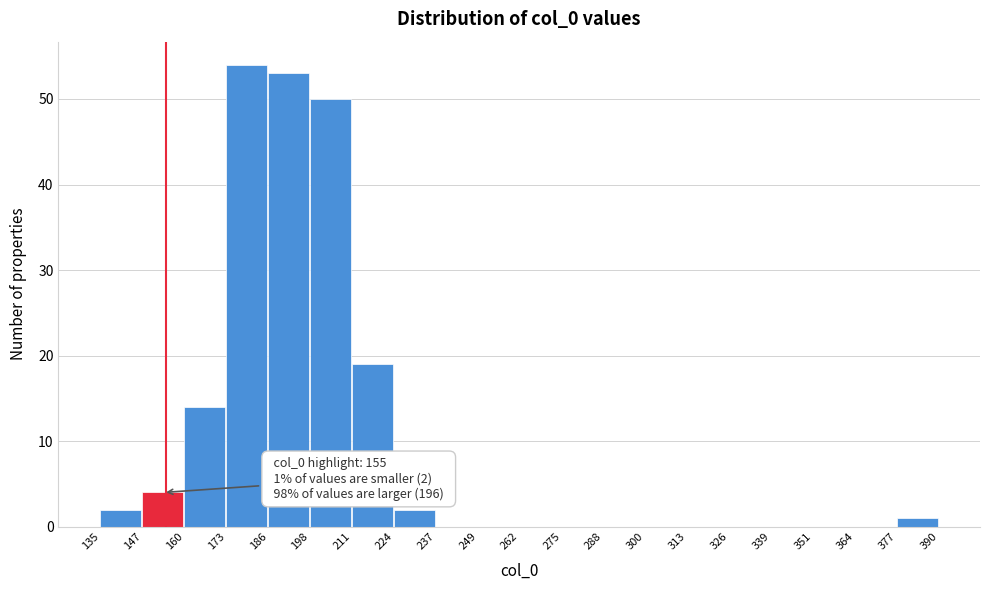

Which range on the x-axis has the tallest bar?

173 to 186